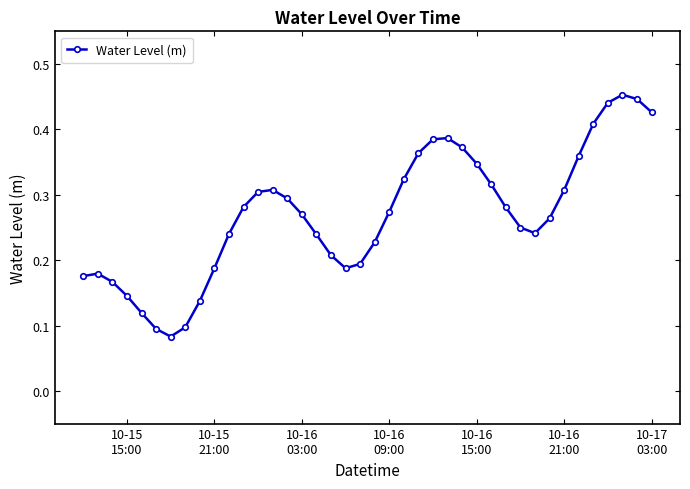

Count the values in the range 0 to 1.

40